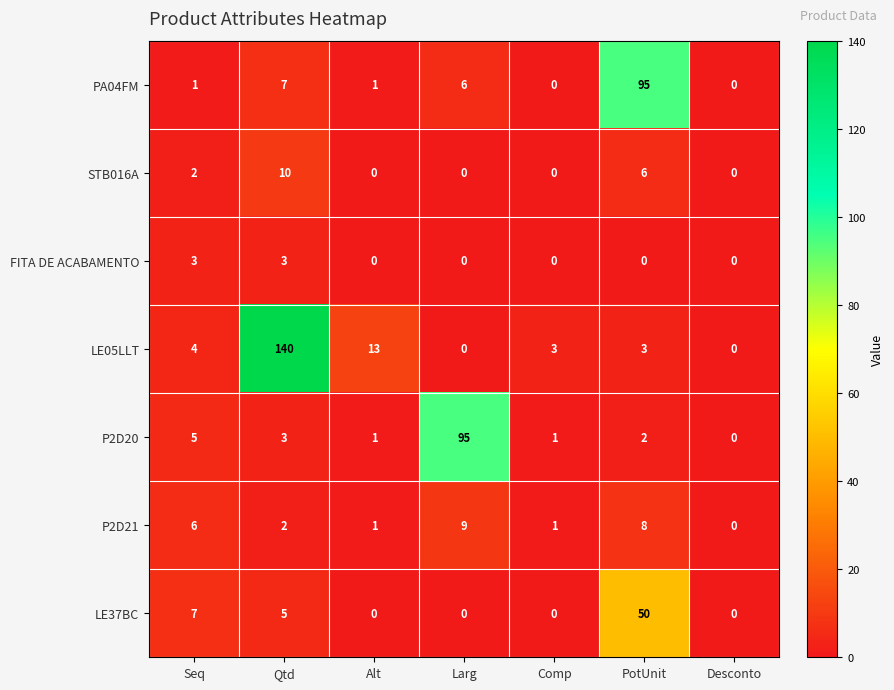

What is the total value across all series at Seq?

28